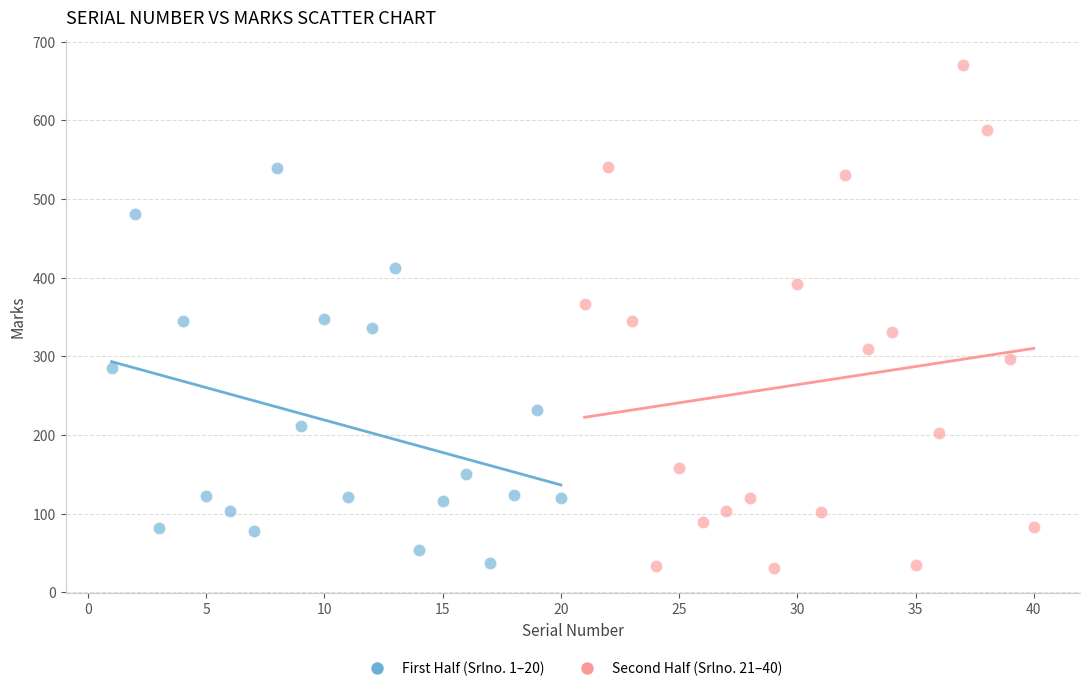

Which series has the widest spread of Y values?

Second Half (Srlno. 21–40)